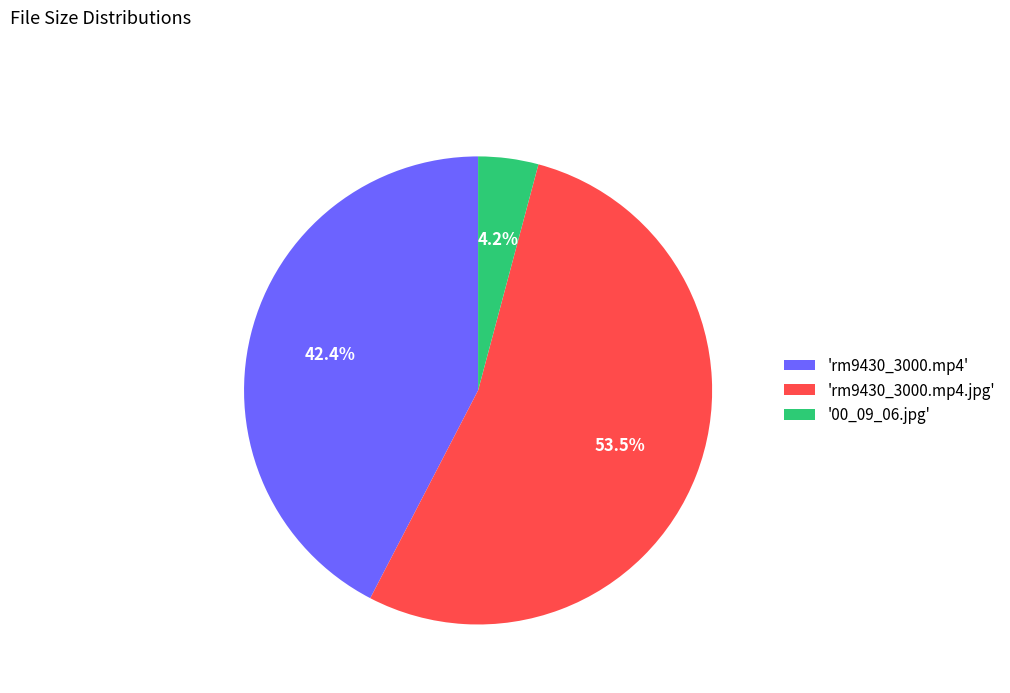

Count the number of slices in the pie.

3